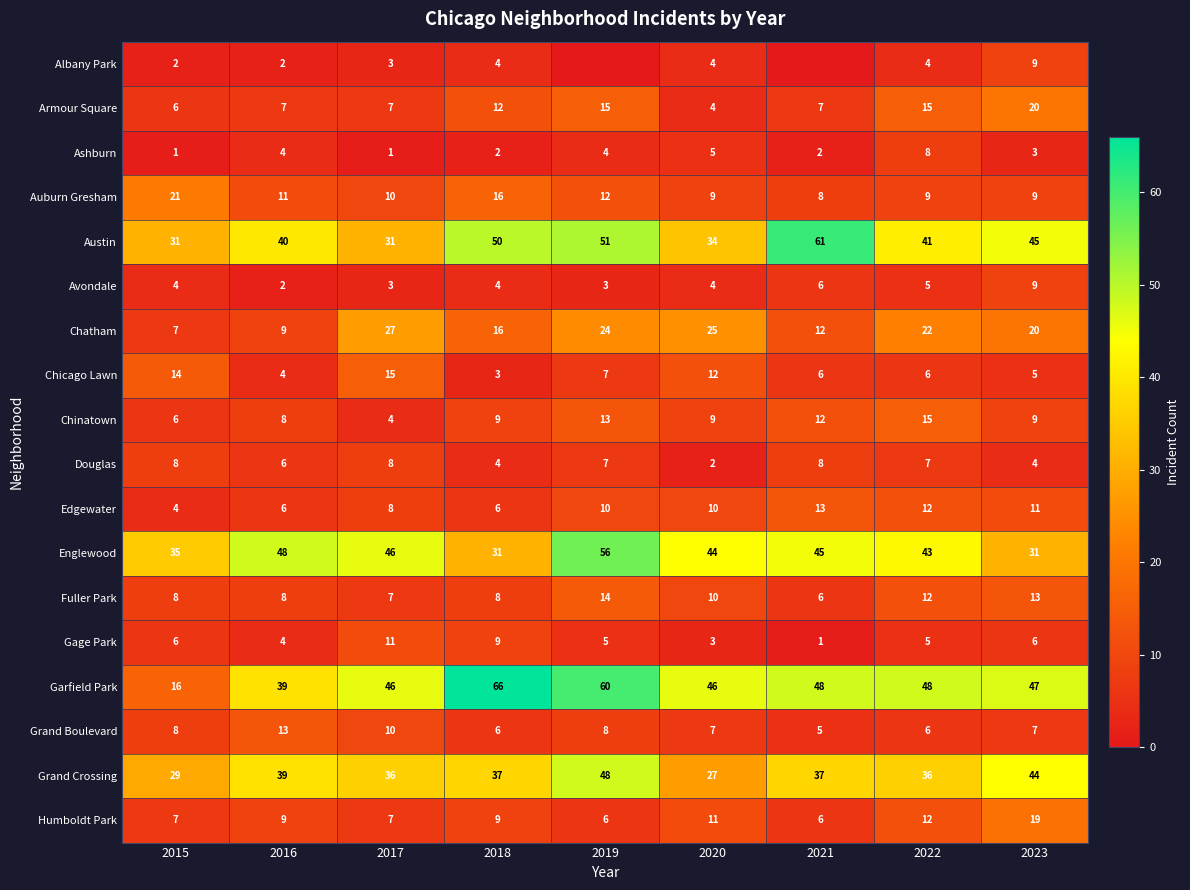

What is the difference between the second highest and second lowest values in the Humboldt Park series?

6